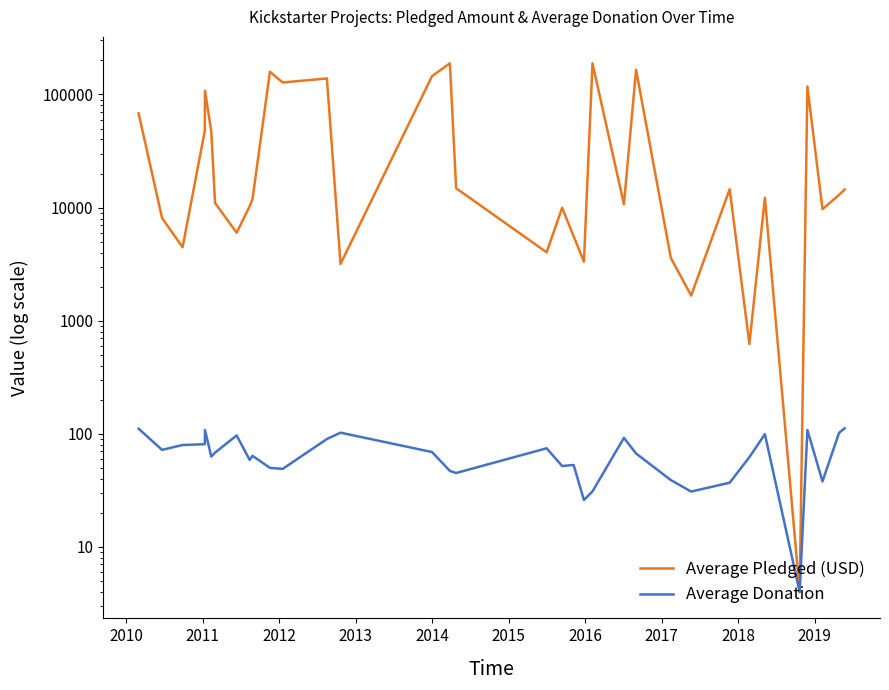

Reading right to left, list all the values displayed in this chart.

Average Pledged (USD): 14455.0	12939.0	9676.0	117628.0	4.0	12202.0	622.0	14536.0	1667.0	3589.0	165352.0	10682.0	188480.0	3326.0	5569.0	9969.0	4022.0	14822.0	188288.0	145265.0	3174.0	138497.0	127591.0	158832.0	11948.0	10243.0	6000.0	10981.0	47037.0	107962.0	47705.0	4460.0	8081.0	68137.0
Average Donation: 112.0	101.9	38.0	108.0	4.0	99.2	62.2	37.0	30.9	39.0	67.0	92.1	31.0	26.0	53.0	51.9	74.5	45.0	47.0	69.0	102.4	90.0	49.0	50.0	63.9	58.9	96.8	68.2	63.0	108.0	81.0	79.6	72.2	111.0